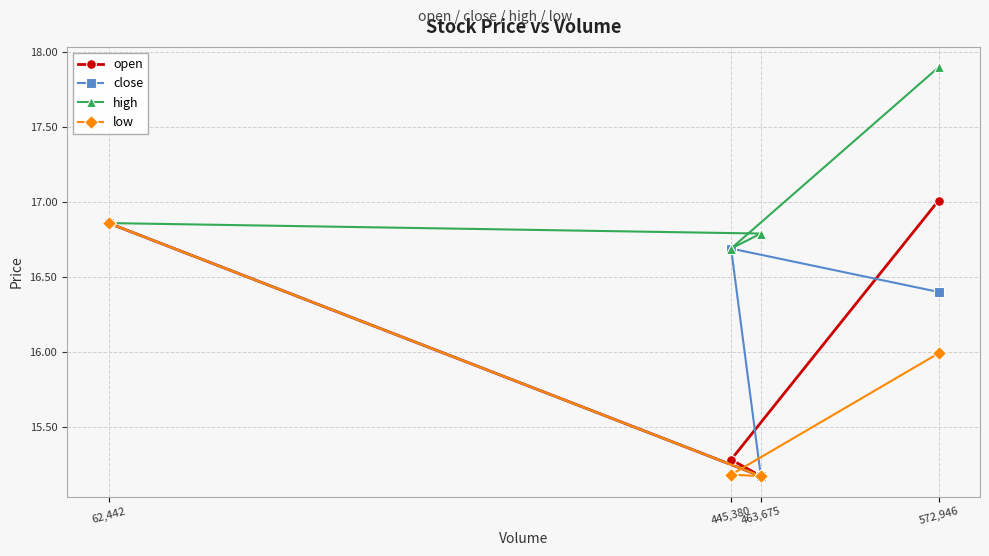

What is the label of the 4th point from the left?

572,946